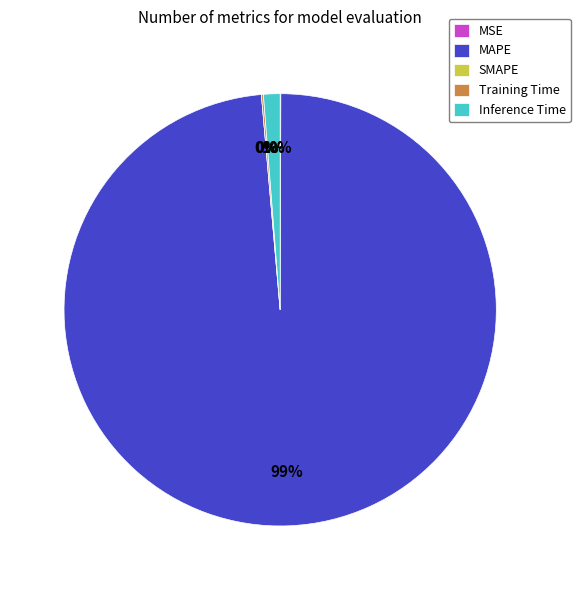

The Inference Time slice represents 1% of the pie. True or false?

True